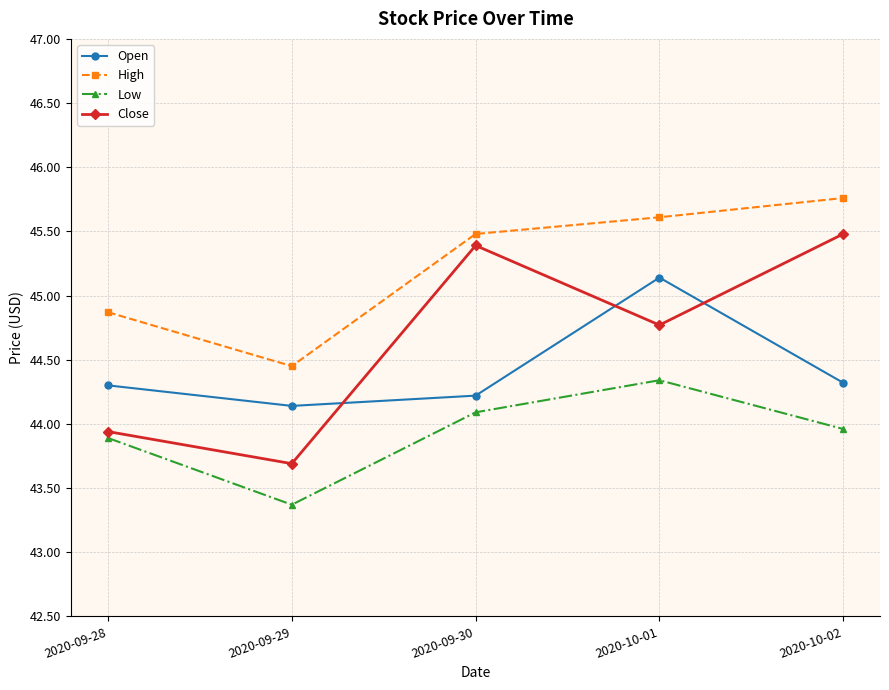

At which label is High closest to 45?

2020-09-28